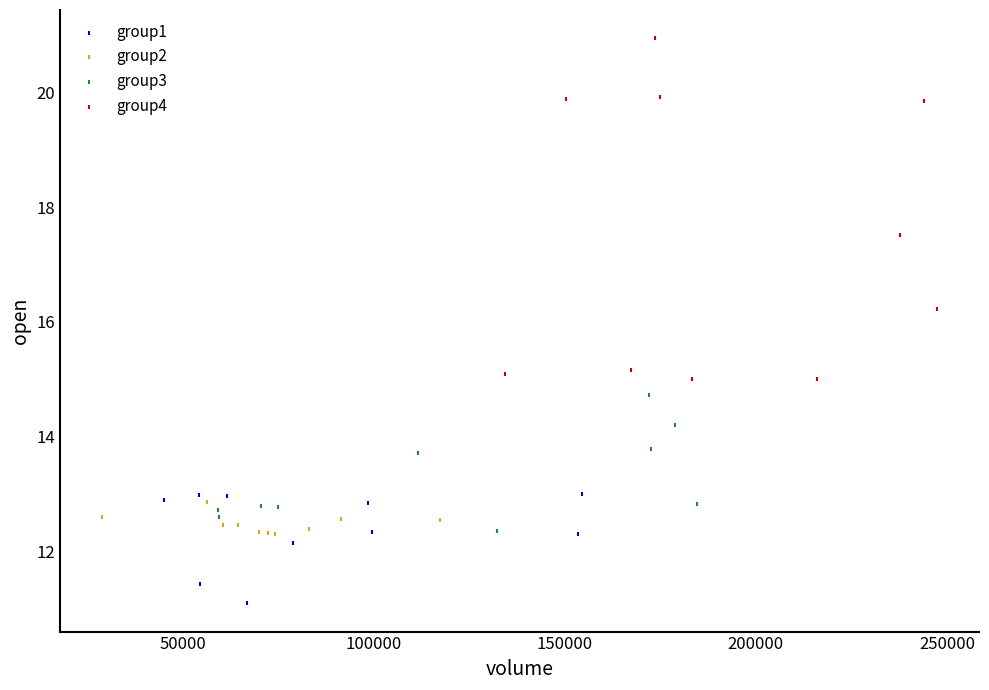

Which series reaches the minimum Y coordinate?

group1